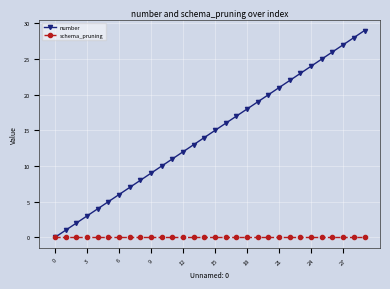

Which series has the widest spread of values?

number